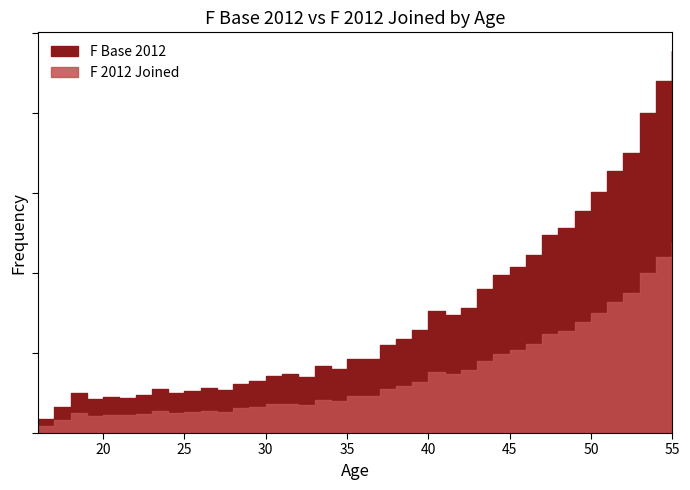

True or false: F Base 2012 and F 2012 Joined intersect in this chart.

False